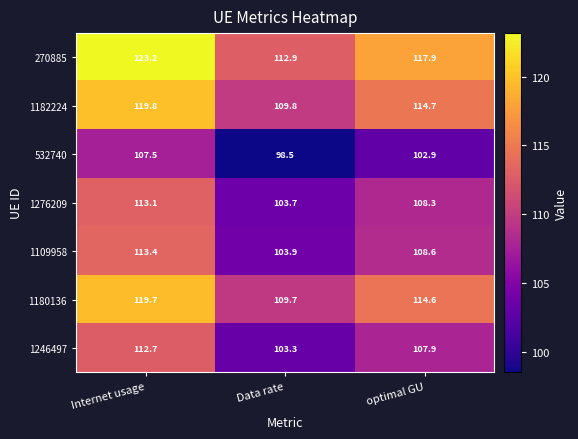

Count the number of categories in the chart.

3